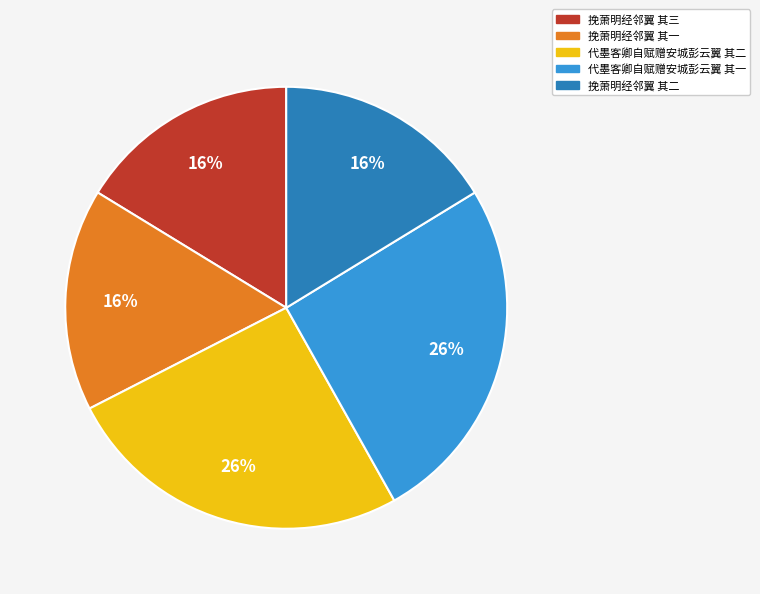

To the nearest percent, what is the combined percentage of 挽萧明经邻翼 其二 and 代墨客卿自赋赠安城彭云翼 其二?

42%